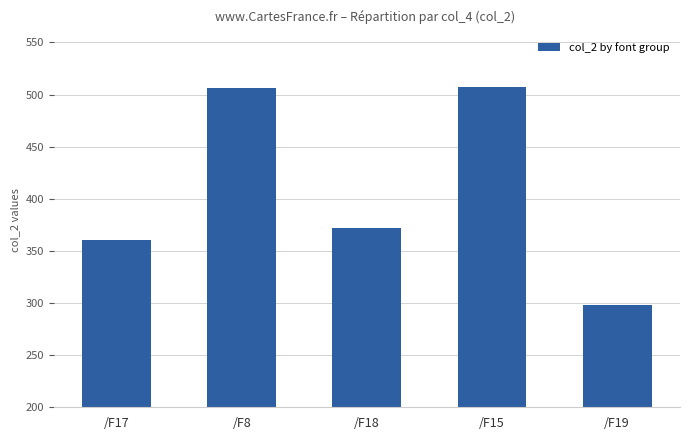

Is it true that the value at /F18 is 371.8?

True